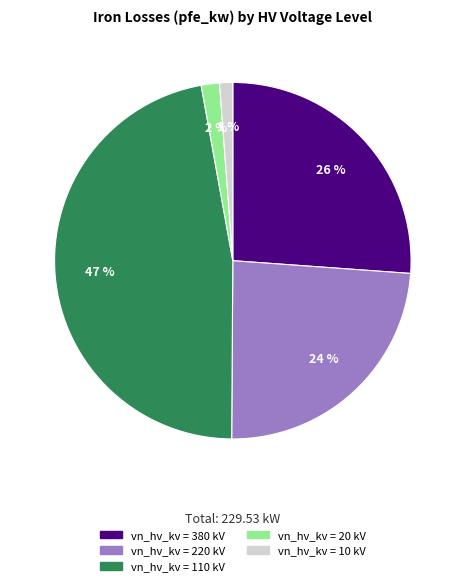

Count the number of slices in the pie.

5